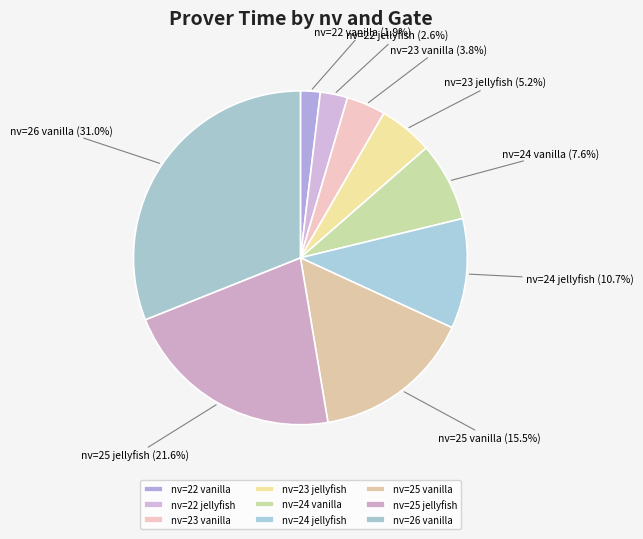

Is it true that nv=25 vanilla is 21% of the pie?

False